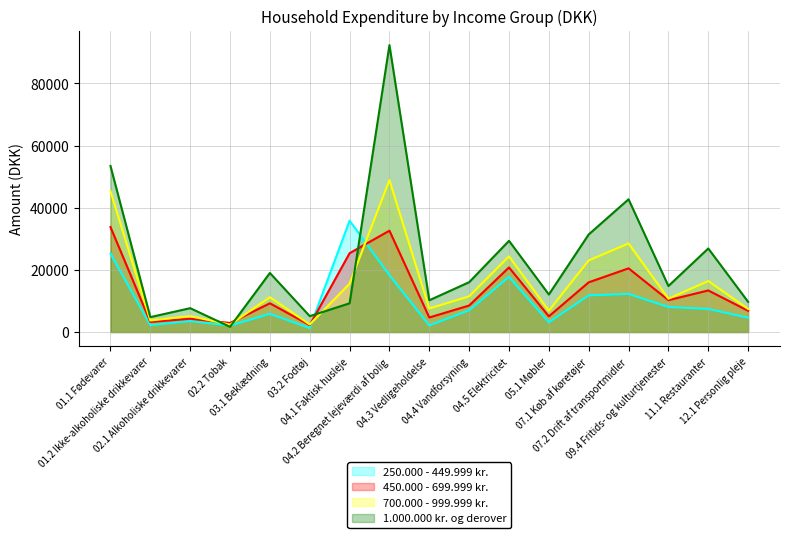

Where is 1.000.000 kr. og derover nearest to the value 46996?

07.2 Drift af transportmidler